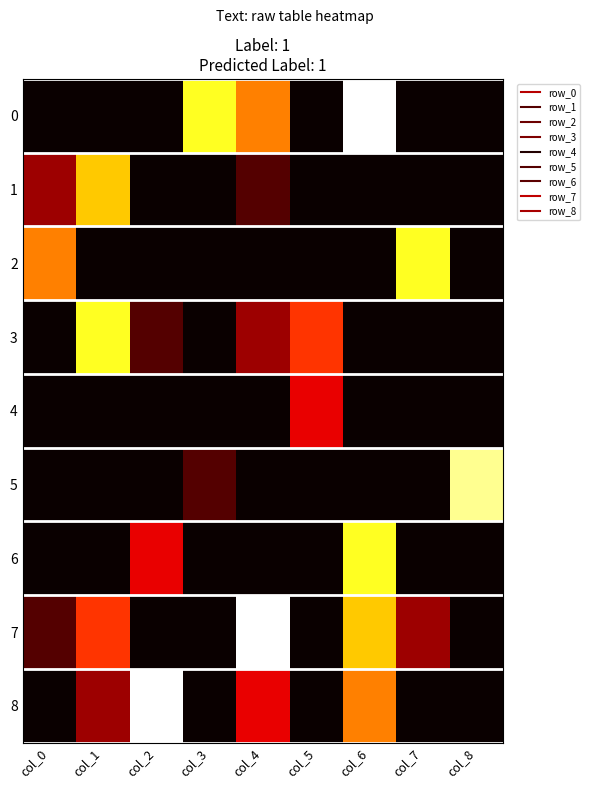

Reading left to right, transcribe all the data shown in this chart.

0: col_0=0	col_1=0	col_2=0	col_3=7	col_4=5	col_5=0	col_6=9	col_7=0	col_8=0
1: col_0=2	col_1=6	col_2=0	col_3=0	col_4=1	col_5=0	col_6=0	col_7=0	col_8=0
2: col_0=5	col_1=0	col_2=0	col_3=0	col_4=0	col_5=0	col_6=0	col_7=7	col_8=0
3: col_0=0	col_1=7	col_2=1	col_3=0	col_4=2	col_5=4	col_6=0	col_7=0	col_8=0
4: col_0=0	col_1=0	col_2=0	col_3=0	col_4=0	col_5=3	col_6=0	col_7=0	col_8=0
5: col_0=0	col_1=0	col_2=0	col_3=1	col_4=0	col_5=0	col_6=0	col_7=0	col_8=8
6: col_0=0	col_1=0	col_2=3	col_3=0	col_4=0	col_5=0	col_6=7	col_7=0	col_8=0
7: col_0=1	col_1=4	col_2=0	col_3=0	col_4=9	col_5=0	col_6=6	col_7=2	col_8=0
8: col_0=0	col_1=2	col_2=9	col_3=0	col_4=3	col_5=0	col_6=5	col_7=0	col_8=0